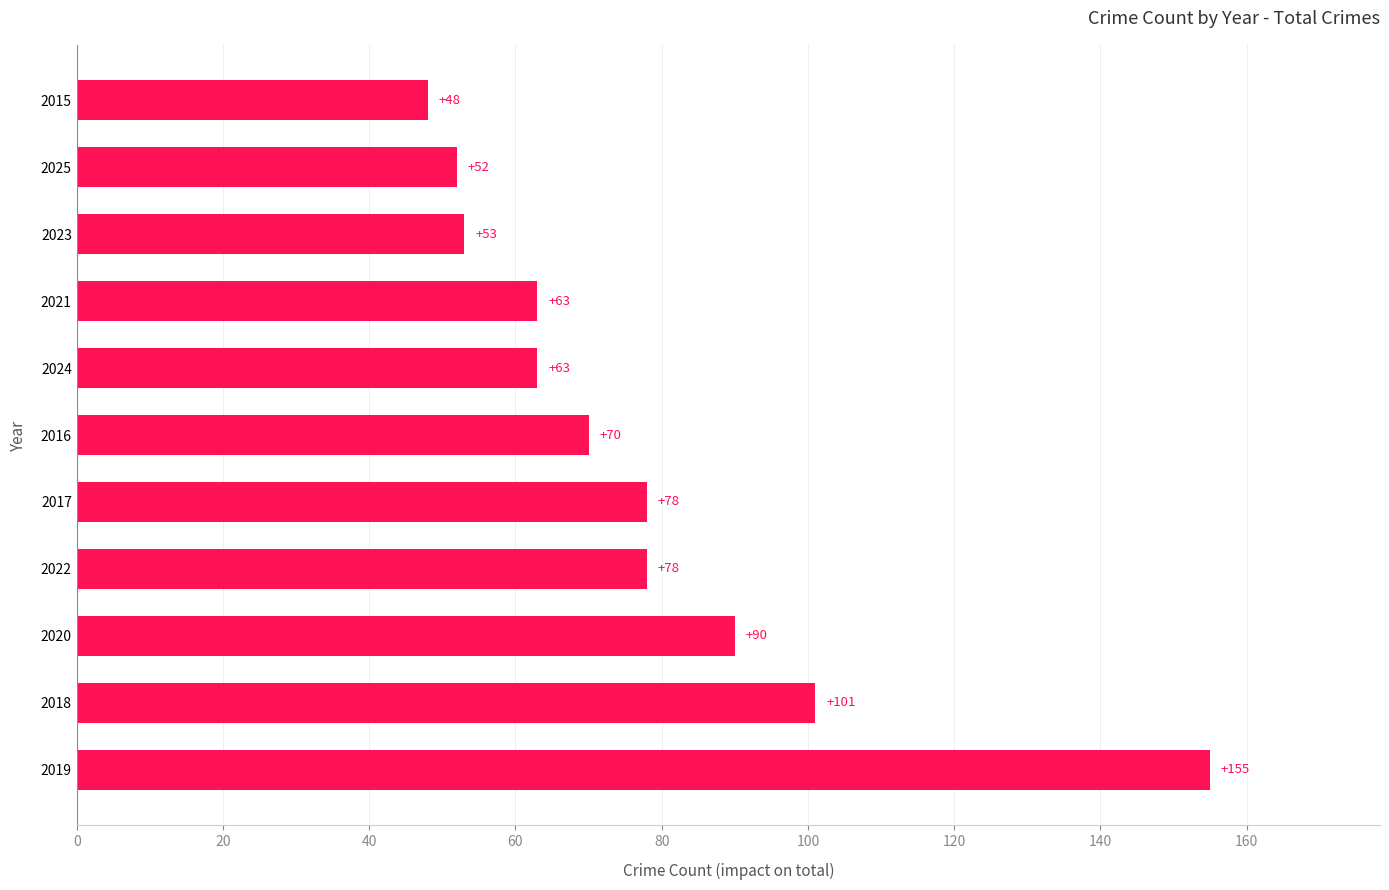

The chart shows a value of 132 at 2022. True or false?

False